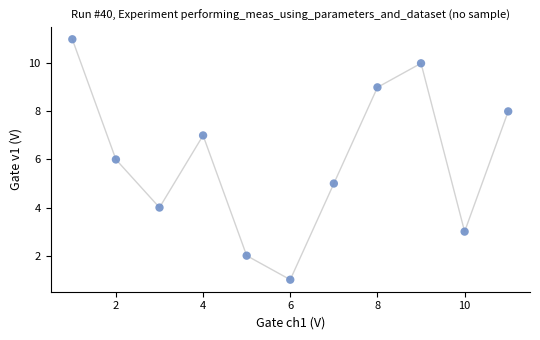

What is the average X value?

6